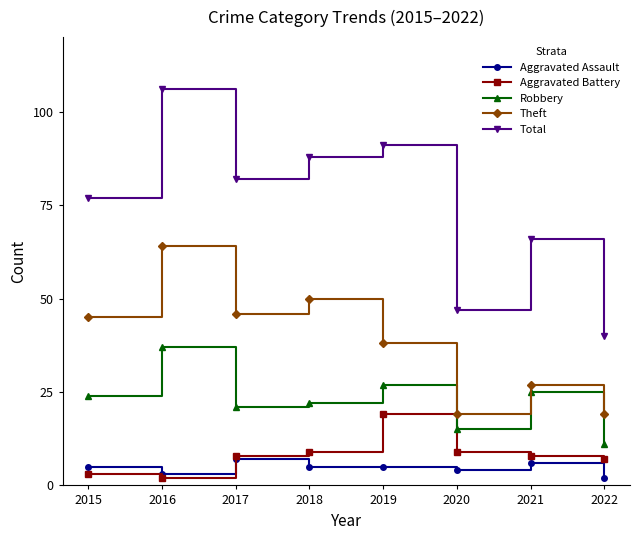

List the series in order of their peak value, highest first.

Total, Theft, Robbery, Aggravated Battery, Aggravated Assault